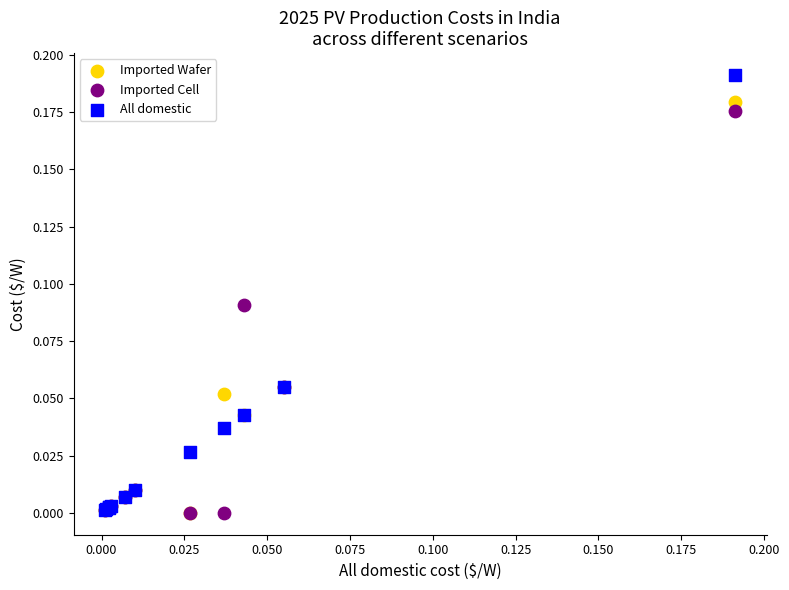

Which series reaches the maximum Y coordinate?

All domestic